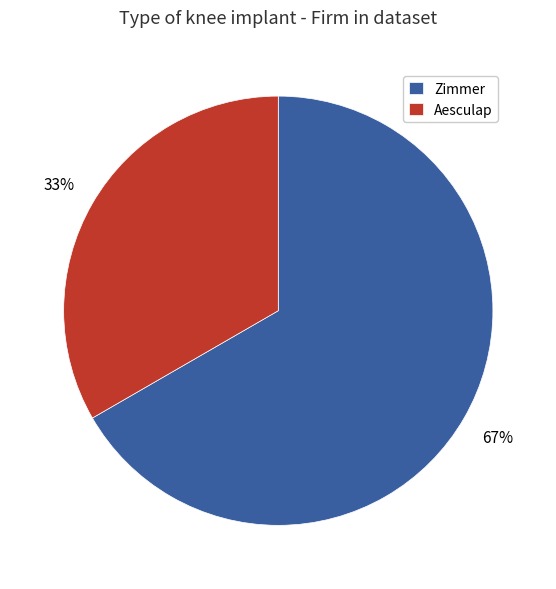

What is the largest slice in the pie chart?

Zimmer